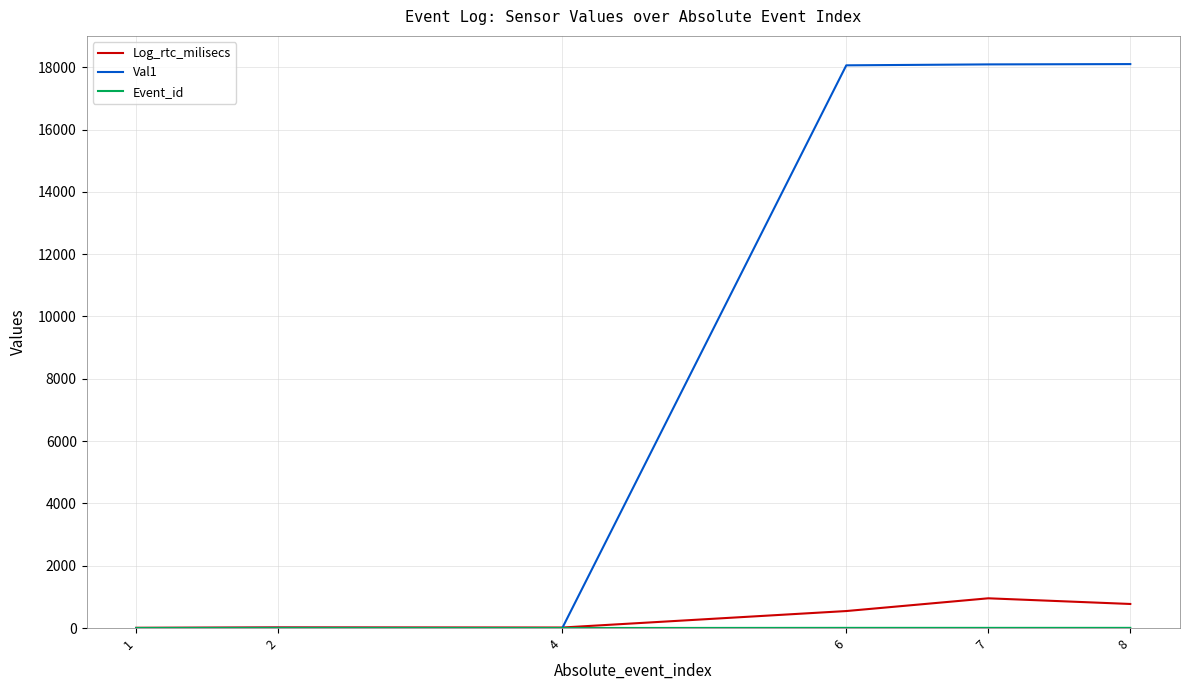

Which series has the largest range (max minus min)?

Val1